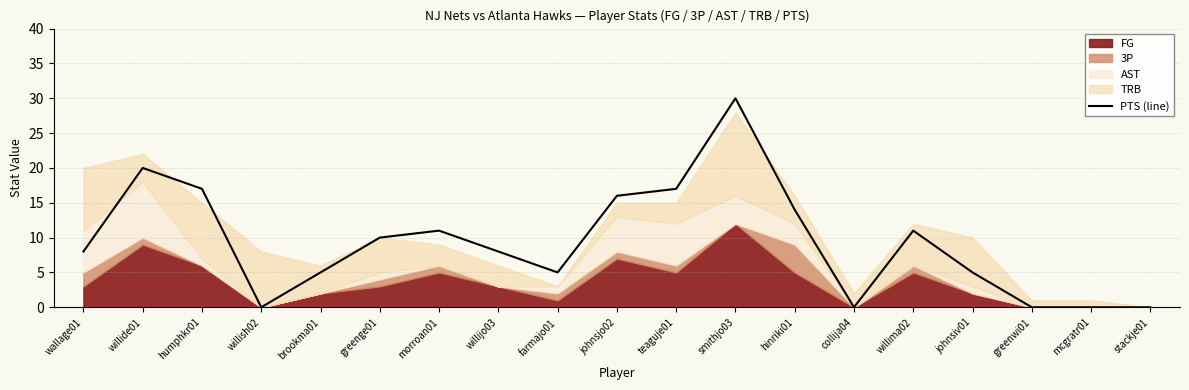

Where is the first local maximum?

willide01